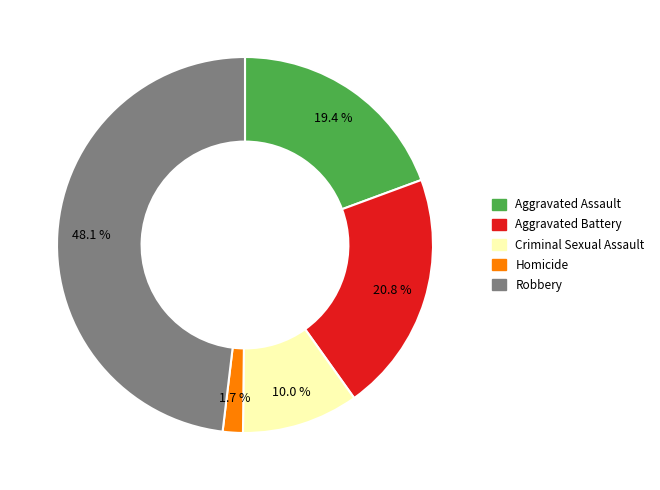

What is the ratio of the value at Aggravated Battery to the value at Robbery?

0.4